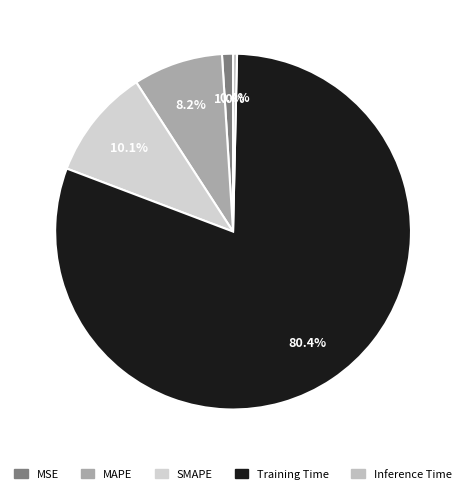

Rank the categories by value from highest to lowest.

Training Time, SMAPE, MAPE, MSE, Inference Time